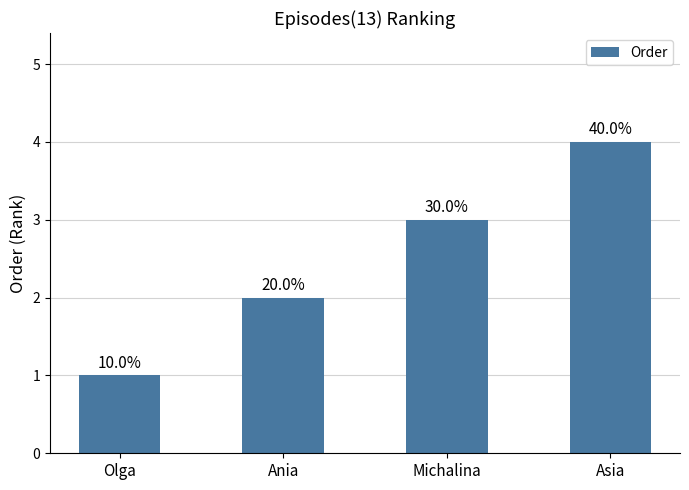

Is it true that the value at Ania is 2?

True